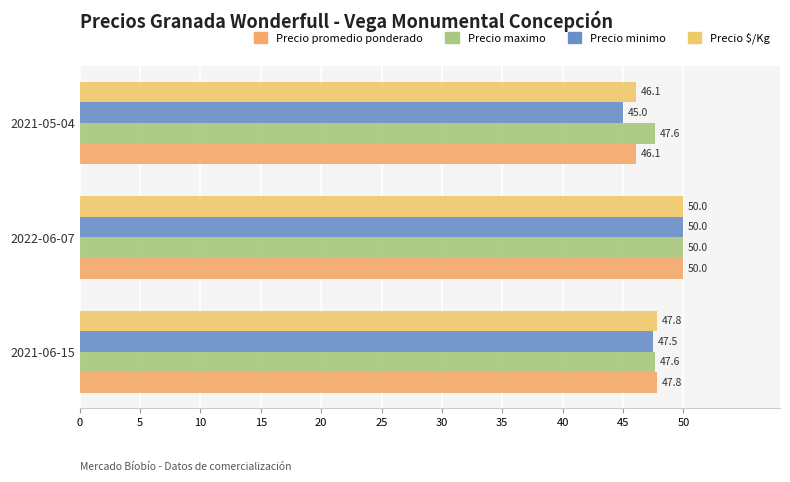

Which category has the lowest value in the Precio $/Kg series?

2021-05-04